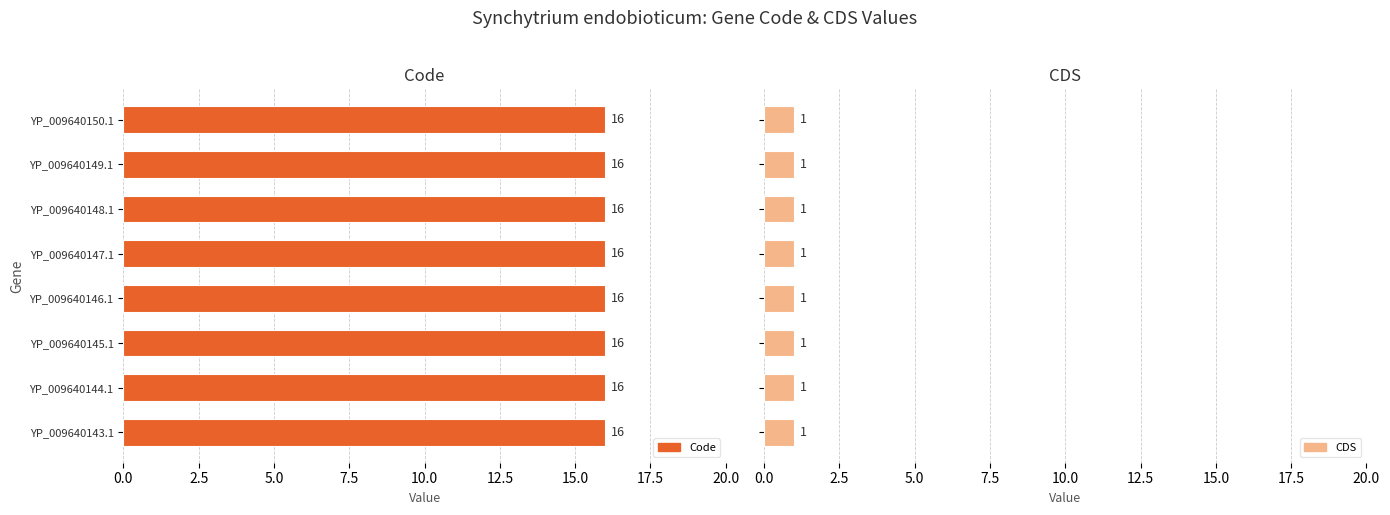

How many categories are shown in the chart?

8